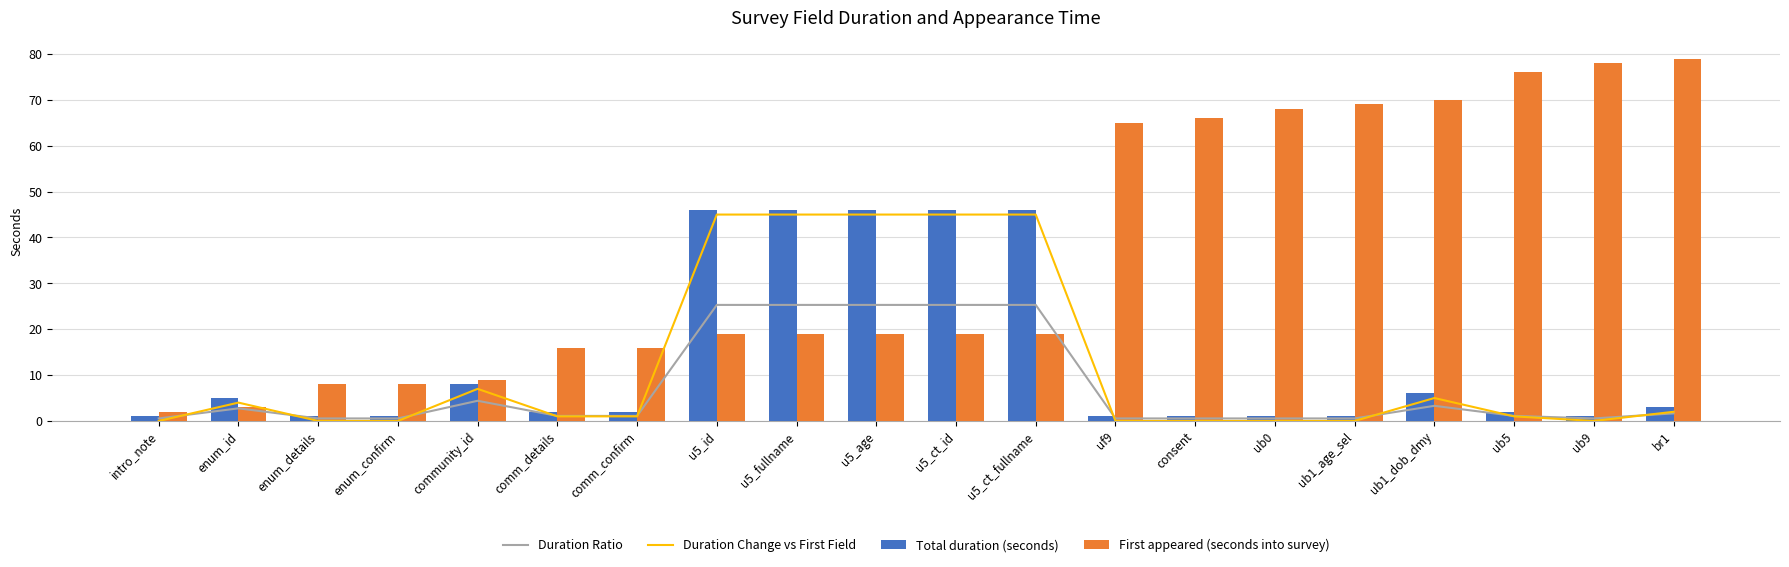

Reading left to right, list all the values displayed in this chart.

Duration Ratio: 0.6	2.8	0.6	0.6	4.4	1.1	1.1	25.3	25.3	25.3	25.3	25.3	0.6	0.6	0.6	0.6	3.3	1.1	0.6	1.7
Duration Change vs First Field: 0.0	4.0	0.0	0.0	7.0	1.0	1.0	45.0	45.0	45.0	45.0	45.0	0.0	0.0	0.0	0.0	5.0	1.0	0.0	2.0
Total duration (seconds): 1.0	5.0	1.0	1.0	8.0	2.0	2.0	46.0	46.0	46.0	46.0	46.0	1.0	1.0	1.0	1.0	6.0	2.0	1.0	3.0
First appeared (seconds into survey): 2.0	3.0	8.0	8.0	9.0	16.0	16.0	19.0	19.0	19.0	19.0	19.0	65.0	66.0	68.0	69.0	70.0	76.0	78.0	79.0